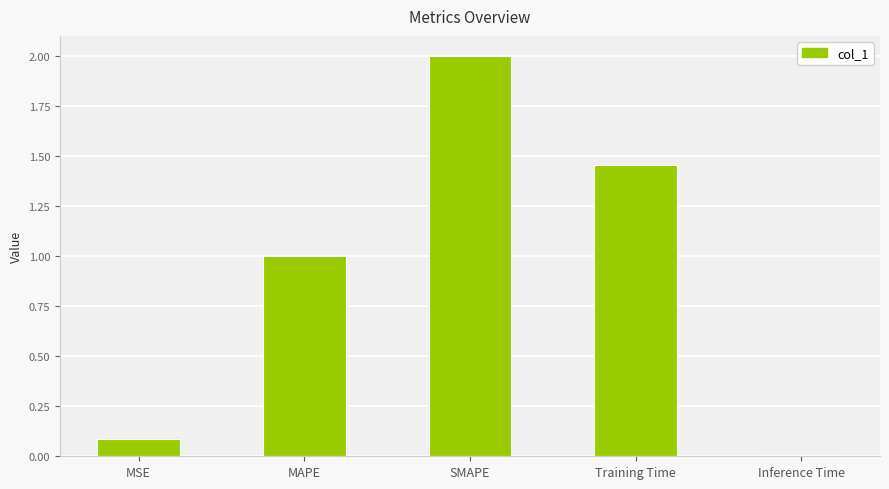

What is the sum of the values at Inference Time and MAPE?

1.0